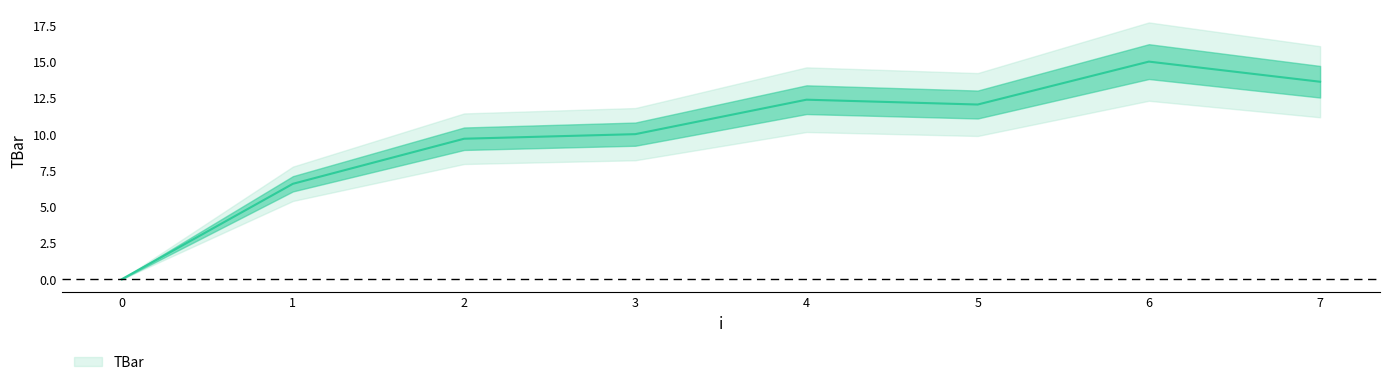

The chart shows a value of 15.0 at 6. True or false?

True